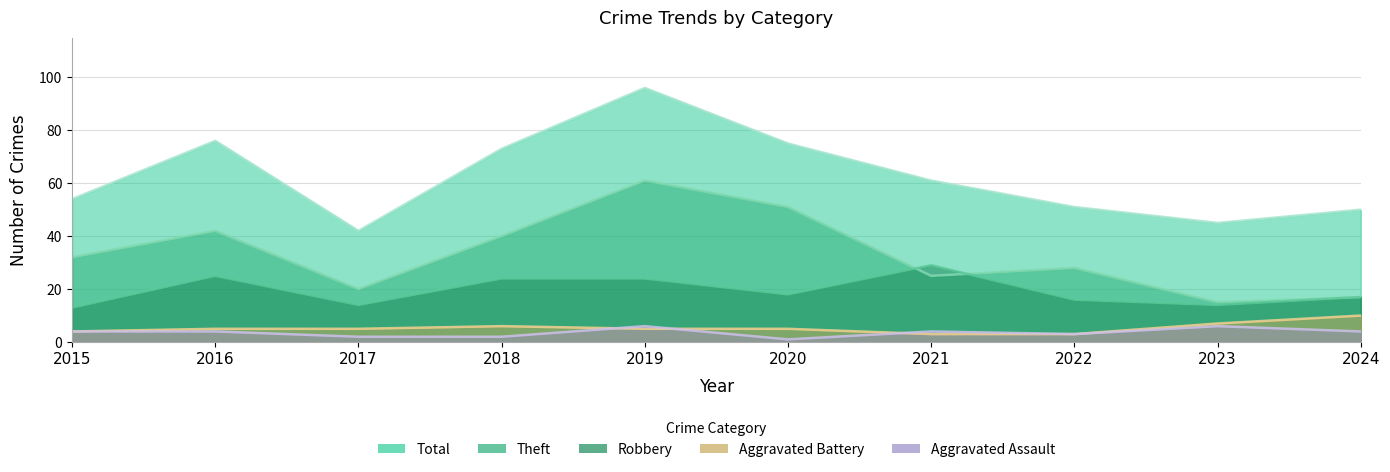

The value of Total at 2019 is 96. True or false?

True